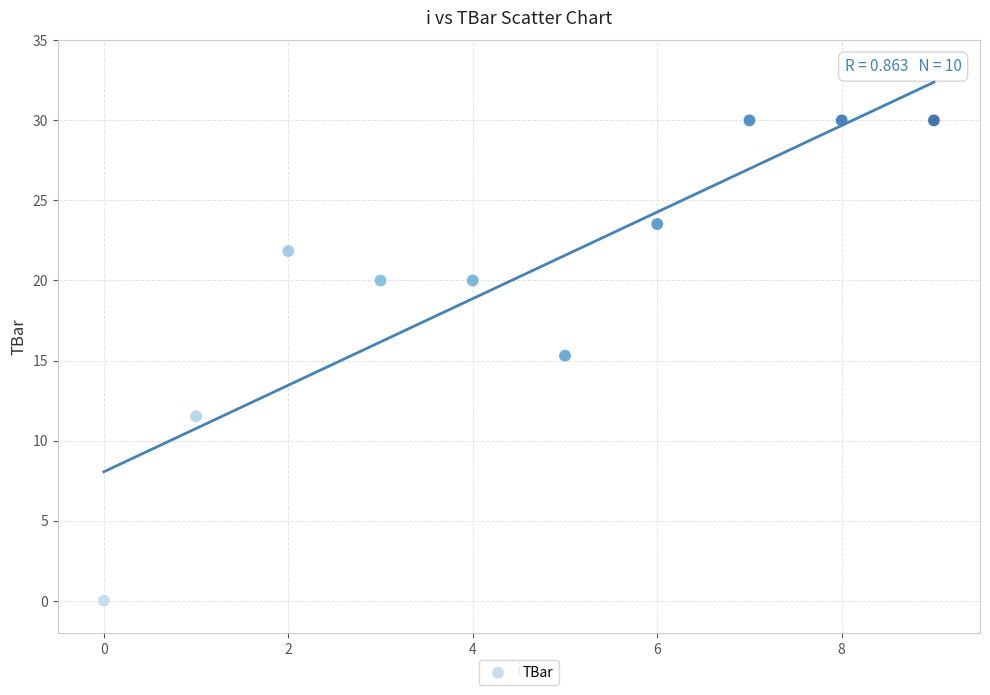

What is the range of Y values (max minus min)?

30.0